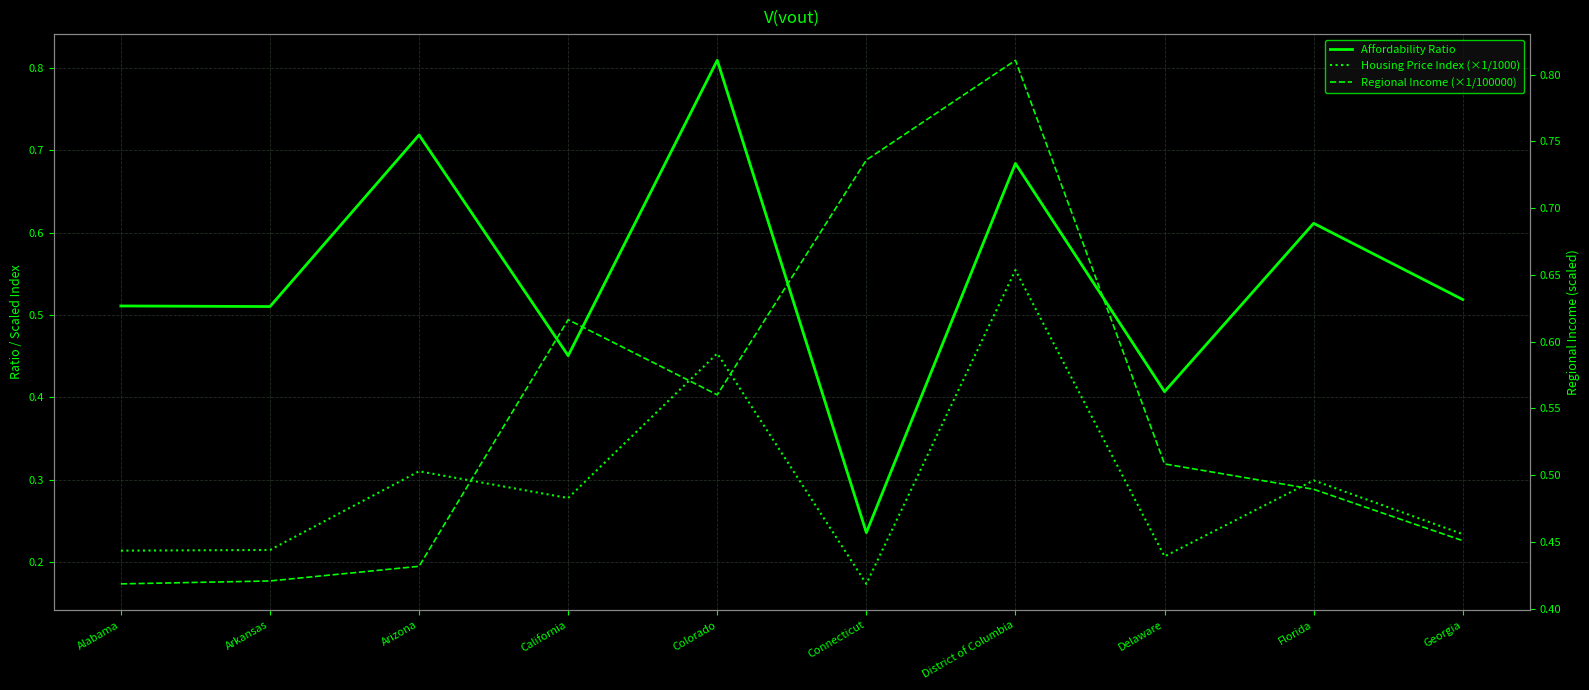

True or false: Housing Price Index (×1/1000) and Regional Income (×1/100000) cross at least once.

False